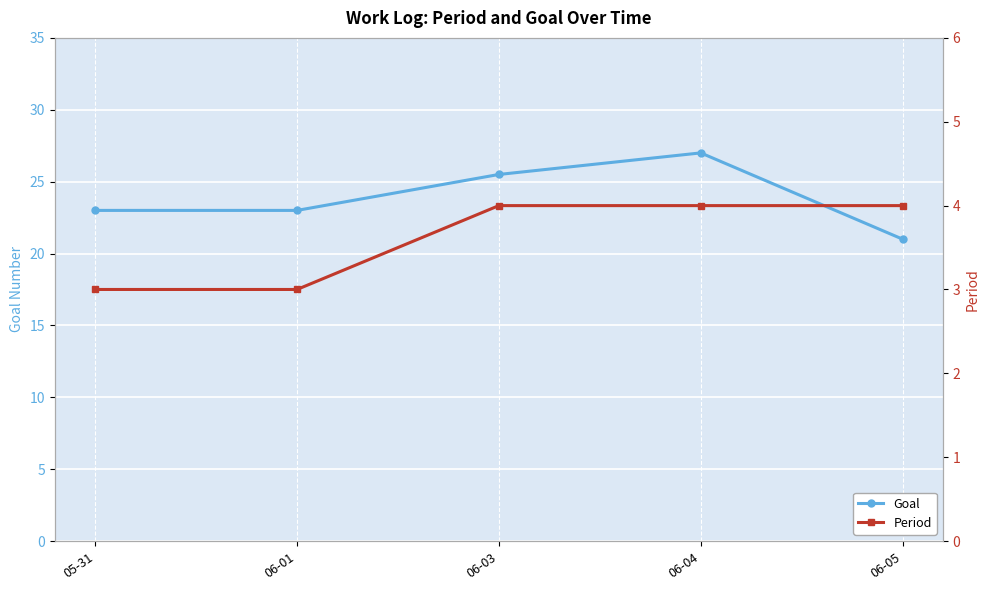

True or false: Goal and Period cross at least once.

False